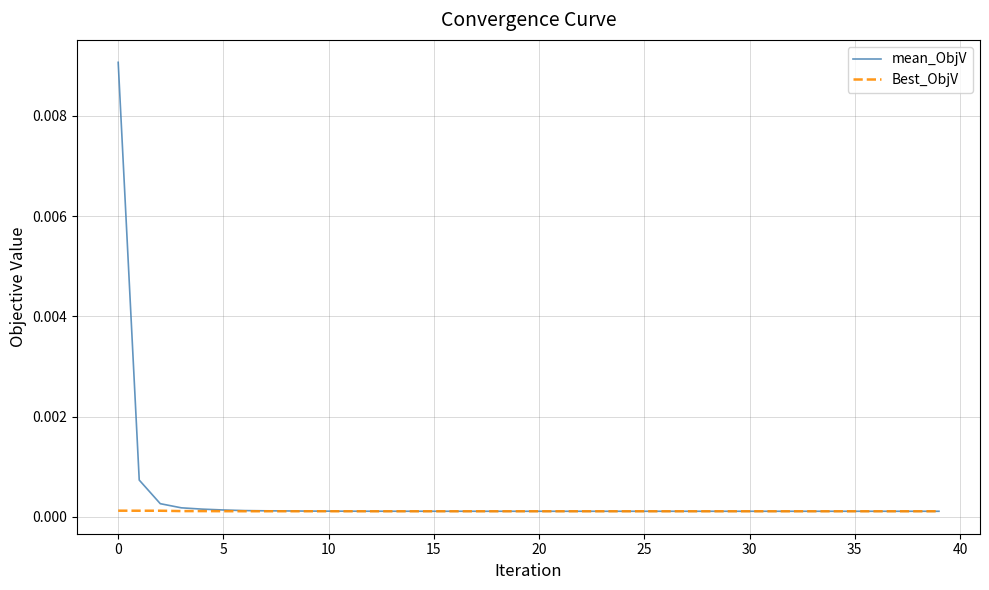

Count the number of data series in this chart.

2